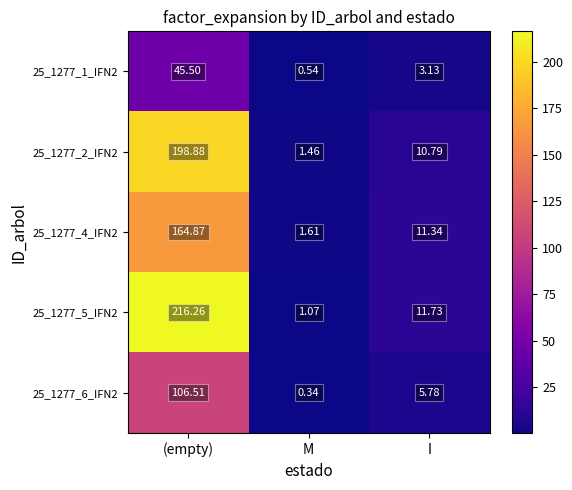

Which series has the largest range (max minus min)?

25_1277_5_IFN2